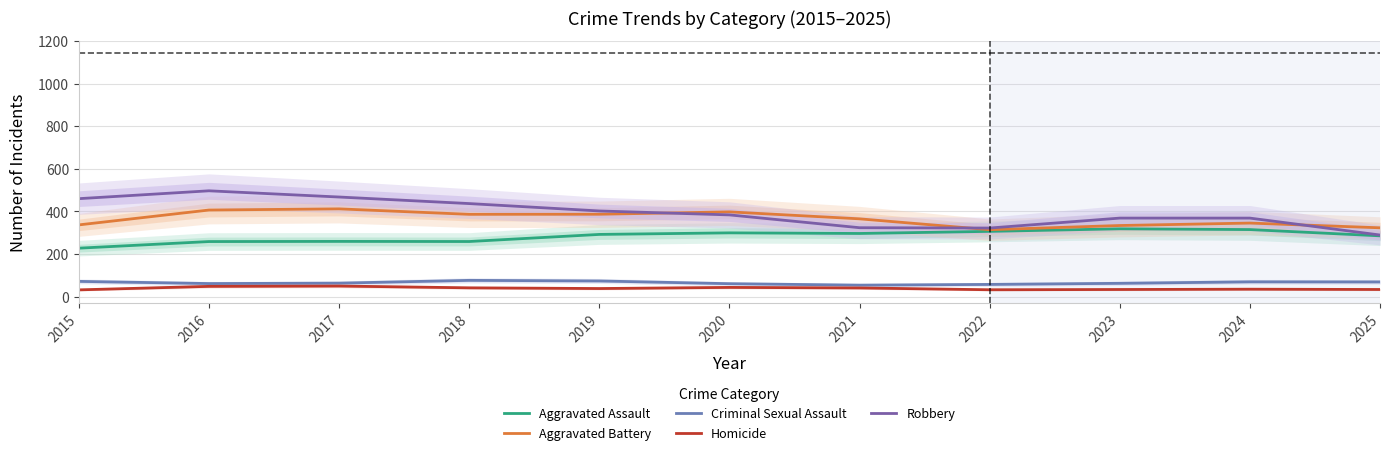

Read the Aggravated Battery value at 2021.

365.3